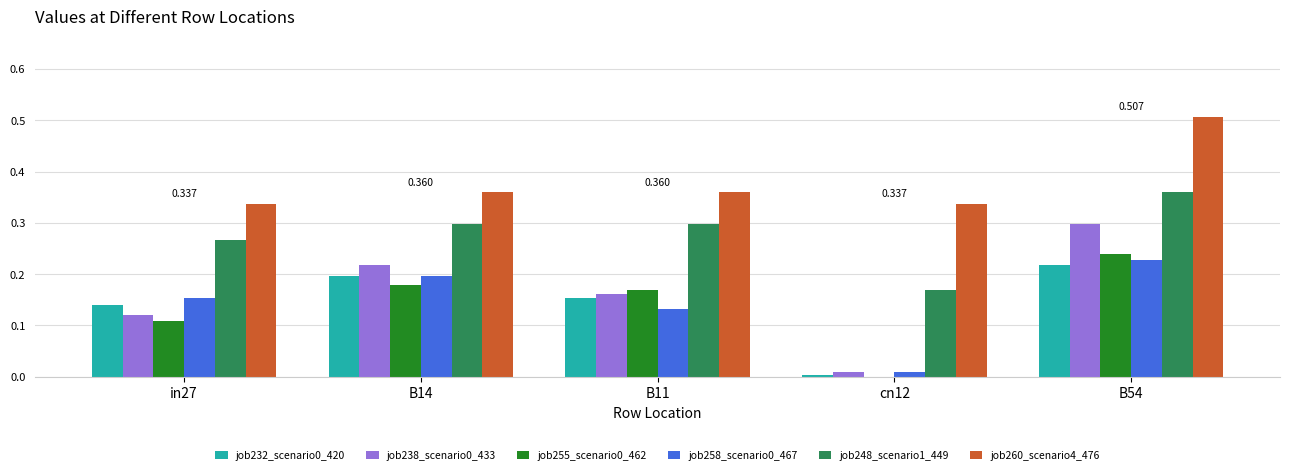

Is the value of job258_scenario0_467 at B11 greater than the value of job238_scenario0_433 at B54?

No